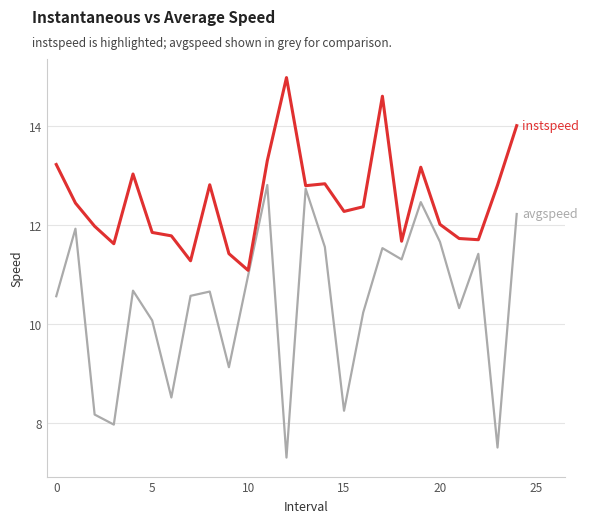

What is the smallest value displayed?

7.3